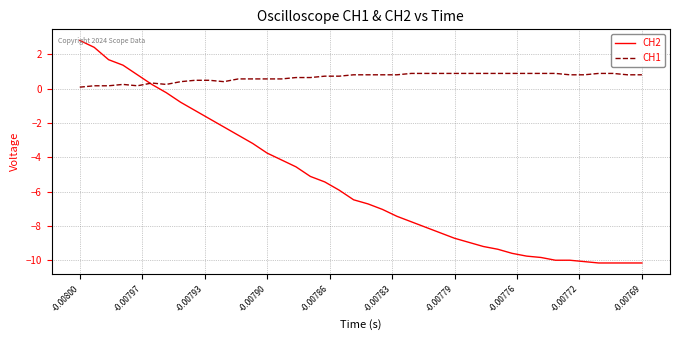

What is the sum of all CH1 values?

25.9